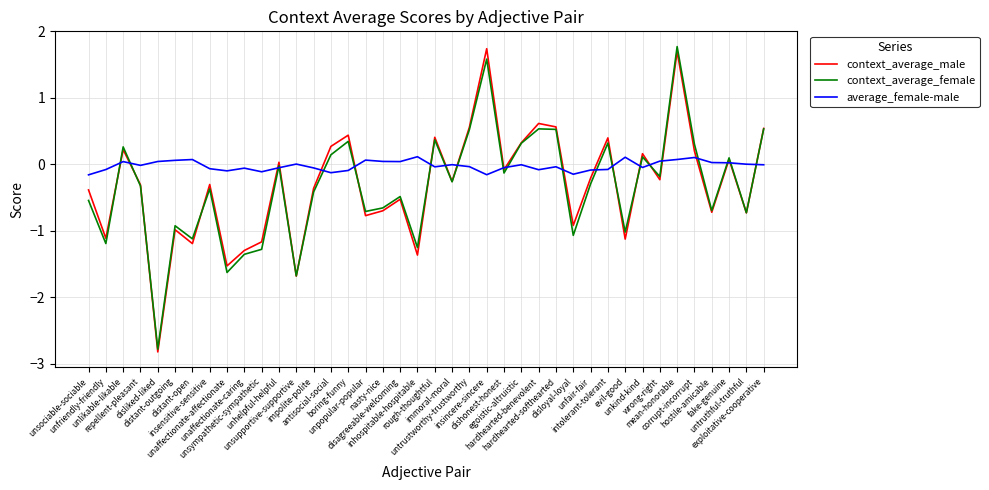

What position from the right is unsympathetic-sympathetic?

30